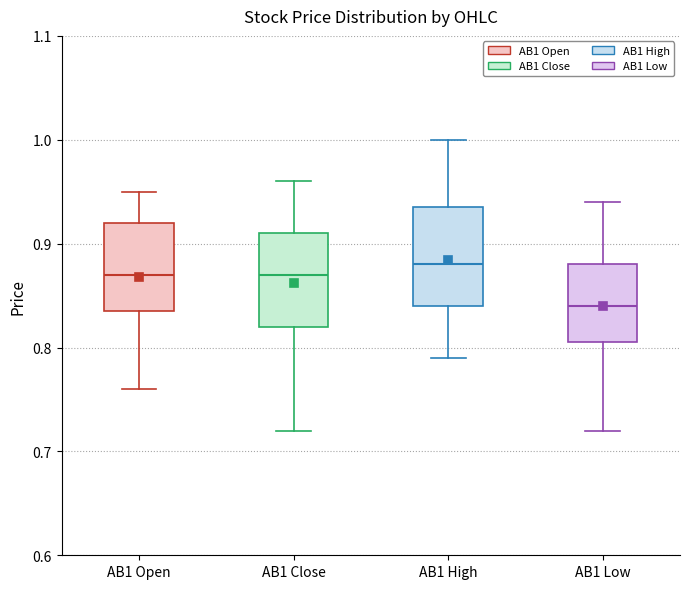

Reading left to right, transcribe this box plot: for each box, give where its median line is, the range the box spans, and where its two whiskers end, as read against the y-axis. The values are not printed on the chart, so give them approximately, as read against the axis.

AB1 Open: median 0.87, box 0.84 to 0.92, whiskers 0.76 to 0.95
AB1 Close: median 0.87, box 0.82 to 0.91, whiskers 0.72 to 0.96
AB1 High: median 0.88, box 0.84 to 0.94, whiskers 0.79 to 1.00
AB1 Low: median 0.84, box 0.81 to 0.88, whiskers 0.72 to 0.94